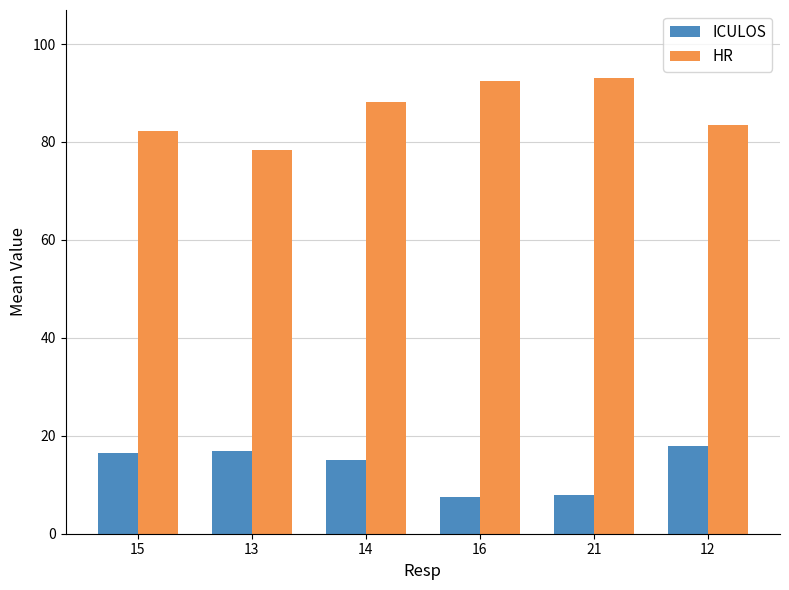

At 21, list the series in order from largest to smallest.

HR, ICULOS